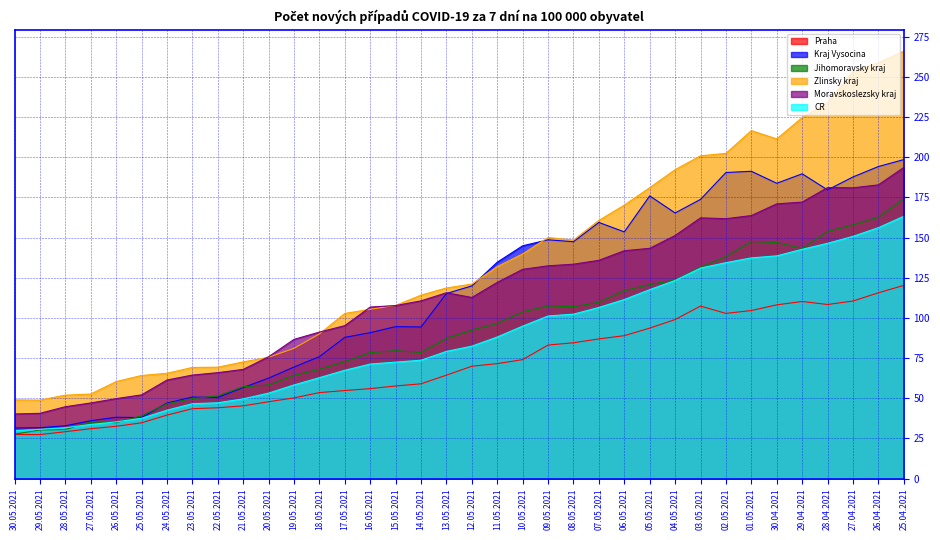

How many lines are shown in the chart?

6